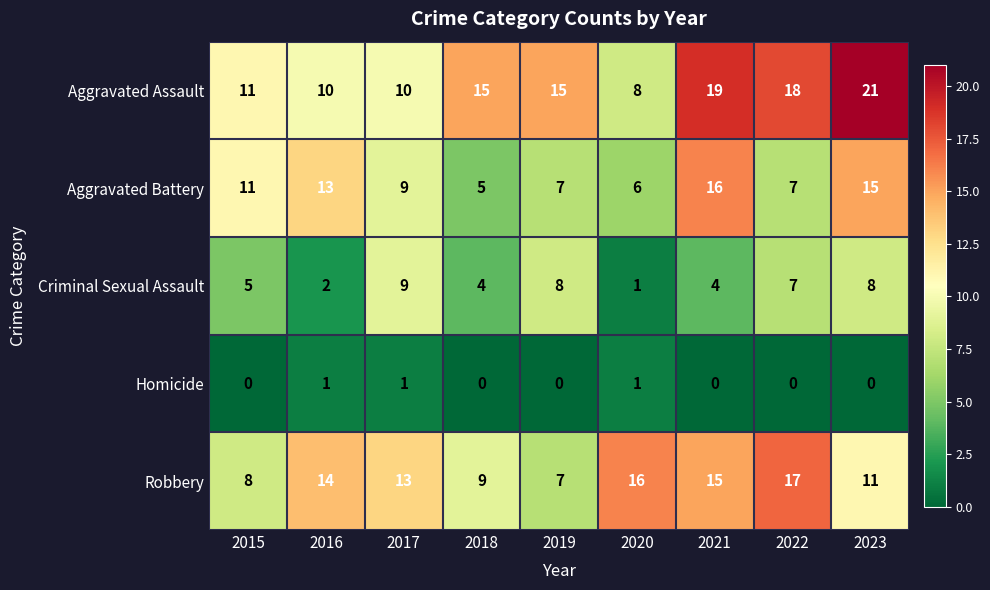

Rank the series by their maximum value, from lowest to highest.

Homicide, Criminal Sexual Assault, Aggravated Battery, Robbery, Aggravated Assault